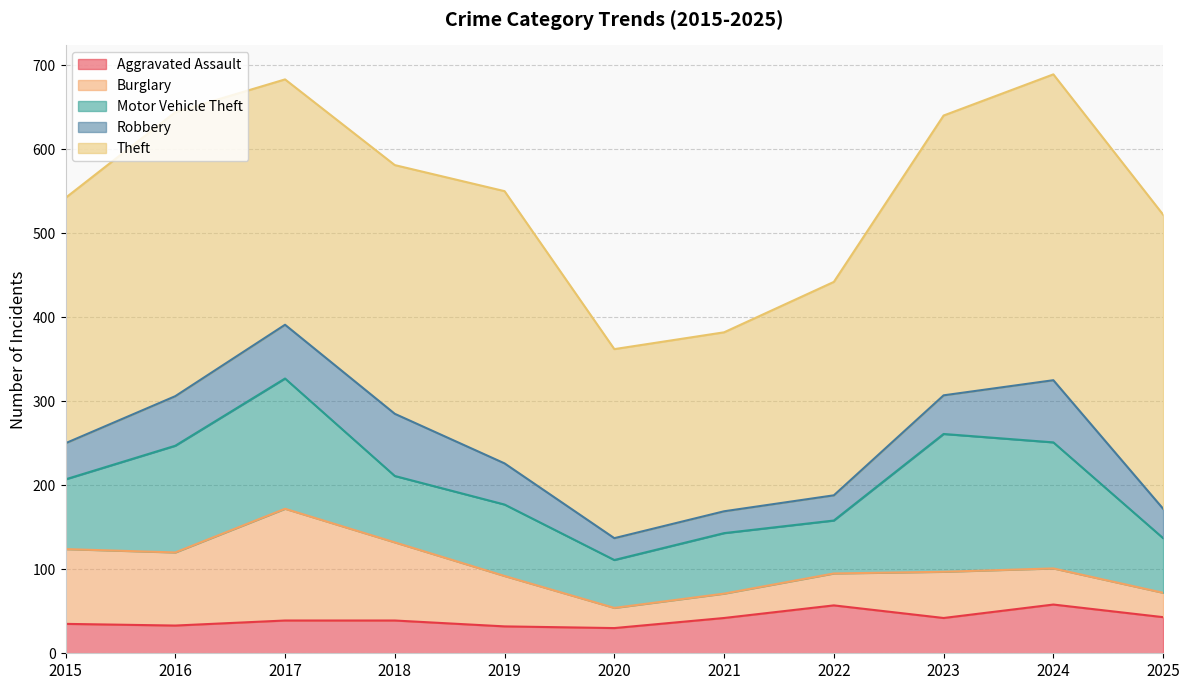

The Robbery series shows 74 at 2018. True or false?

True